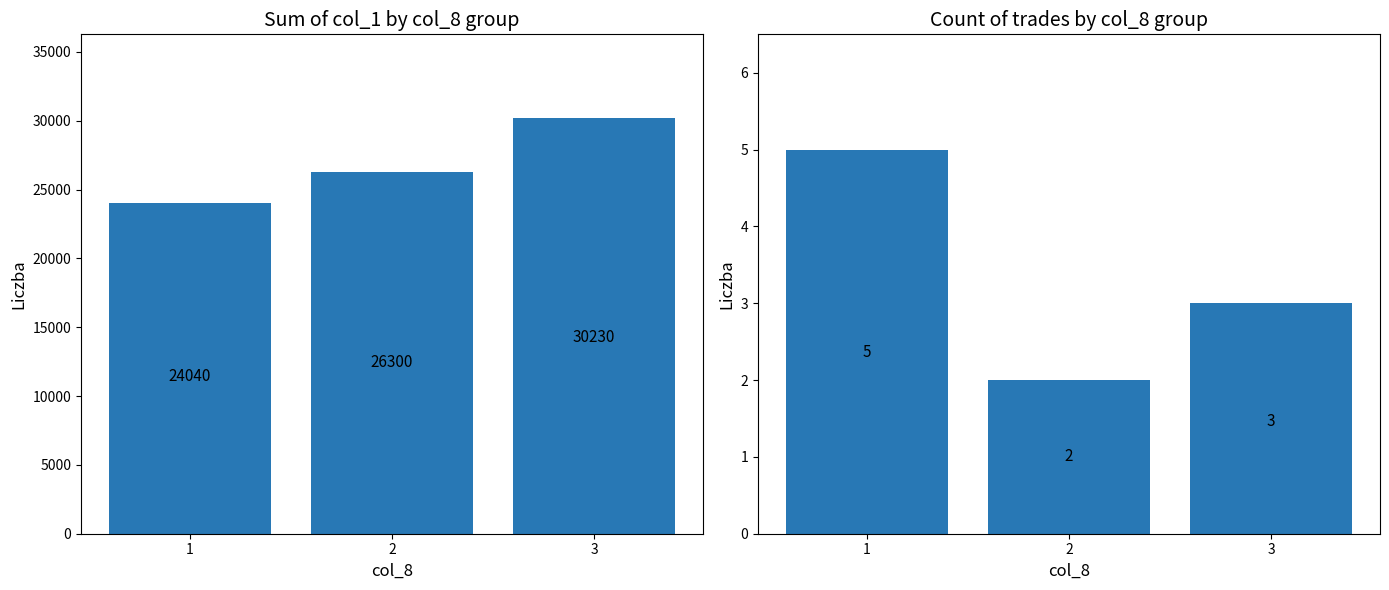

Between 1 and 3, which series saw the biggest shift?

col_1 sum